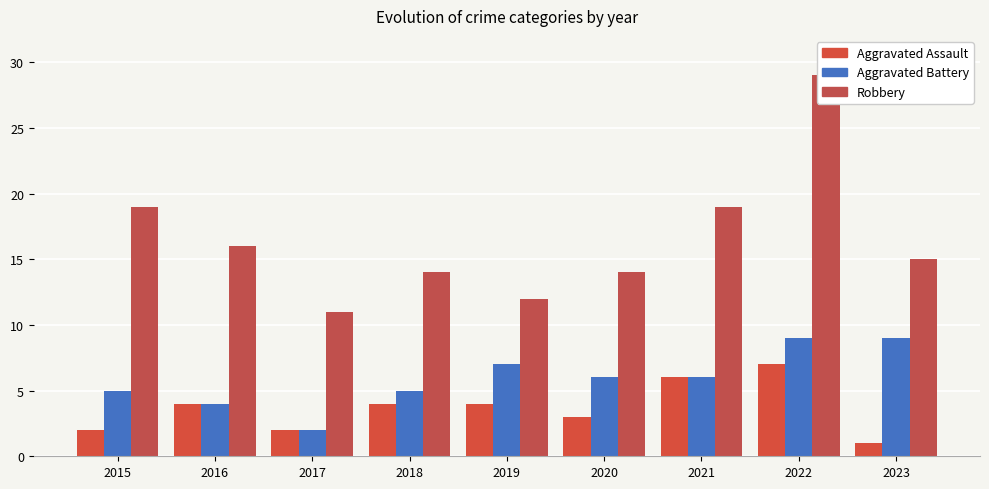

At which label does Aggravated Assault reach its peak?

2022